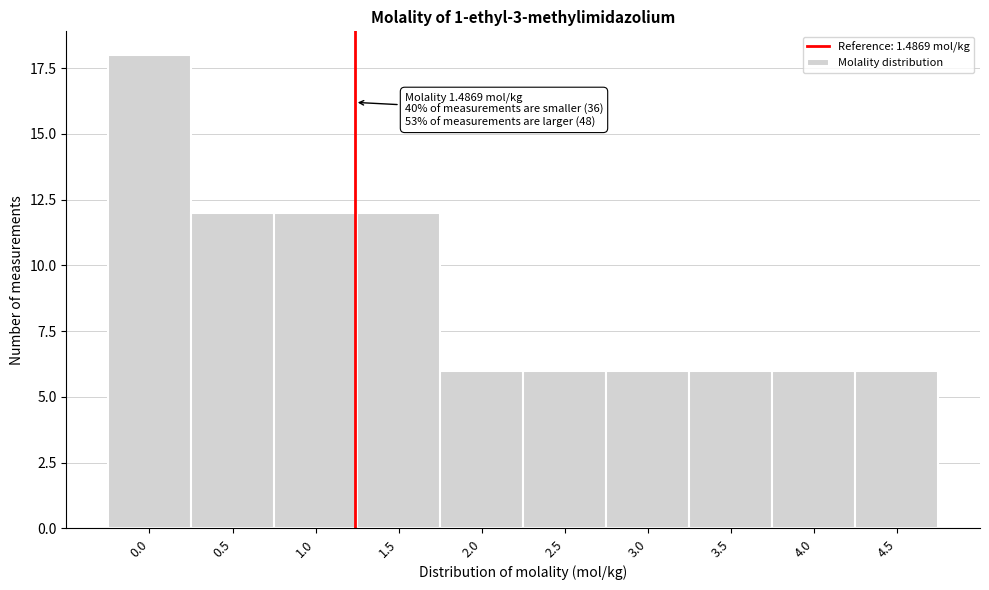

Reading left to right, list all the values displayed in this chart.

0.0=18	0.5=12	1.0=12	1.5=12	2.0=6	2.5=6	3.0=6	3.5=6	4.0=6	4.5=6